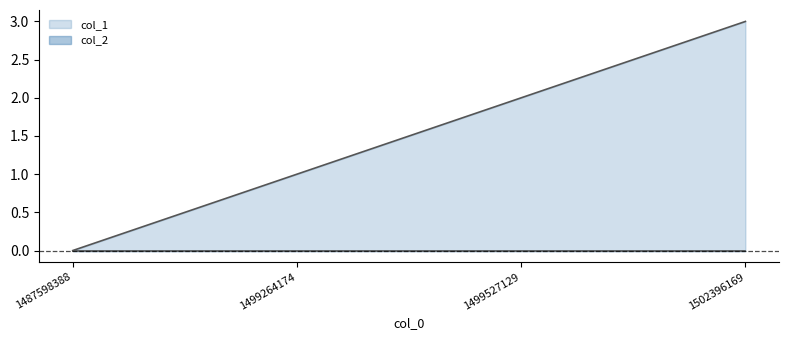

The value at 1502396169 is 2. True or false?

False